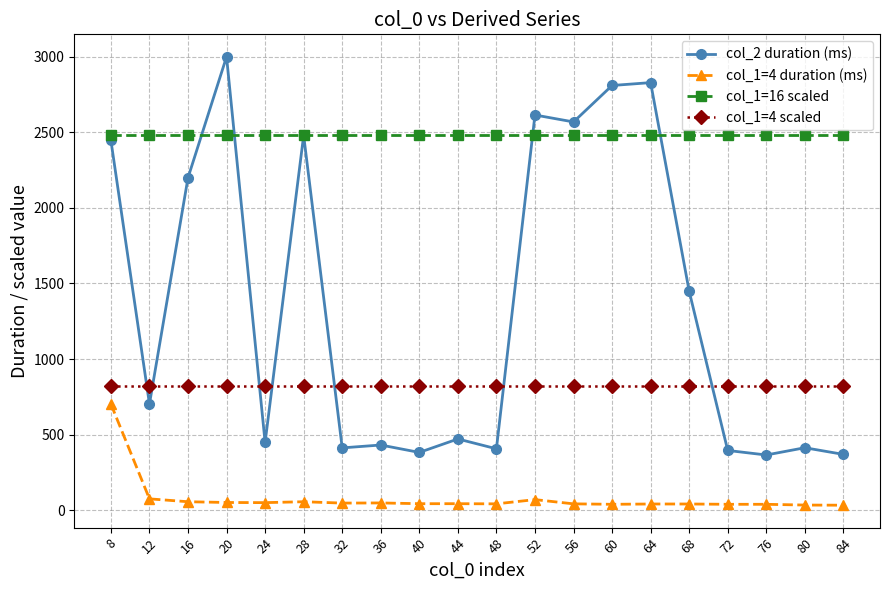

Is the value of col_1=4 duration (ms) at 56 greater than the value of col_1=16 scaled at 76?

No